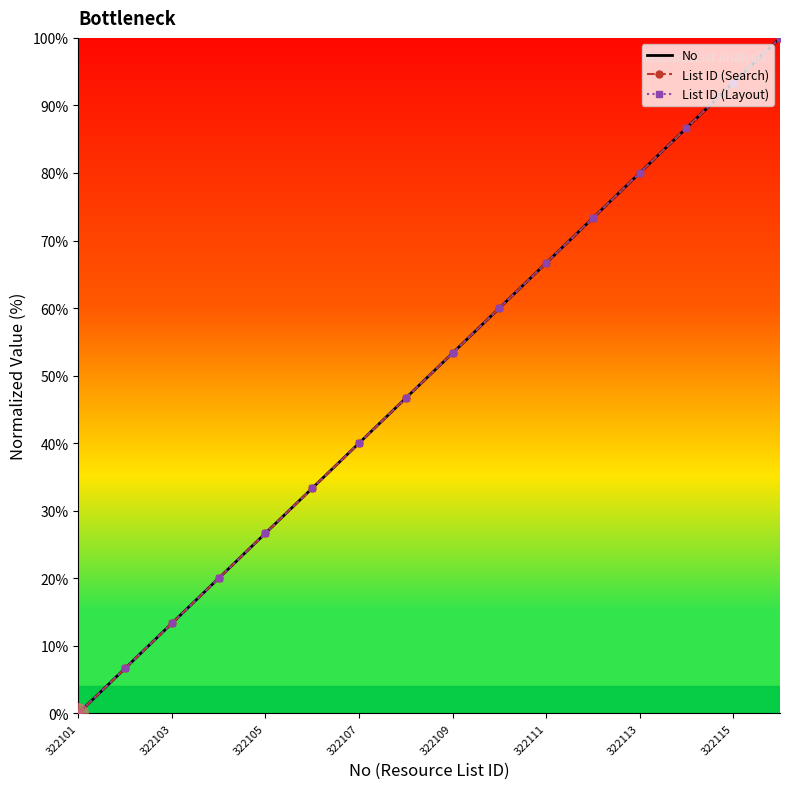

What is the value of the No point at the 8th from the left?

46.7